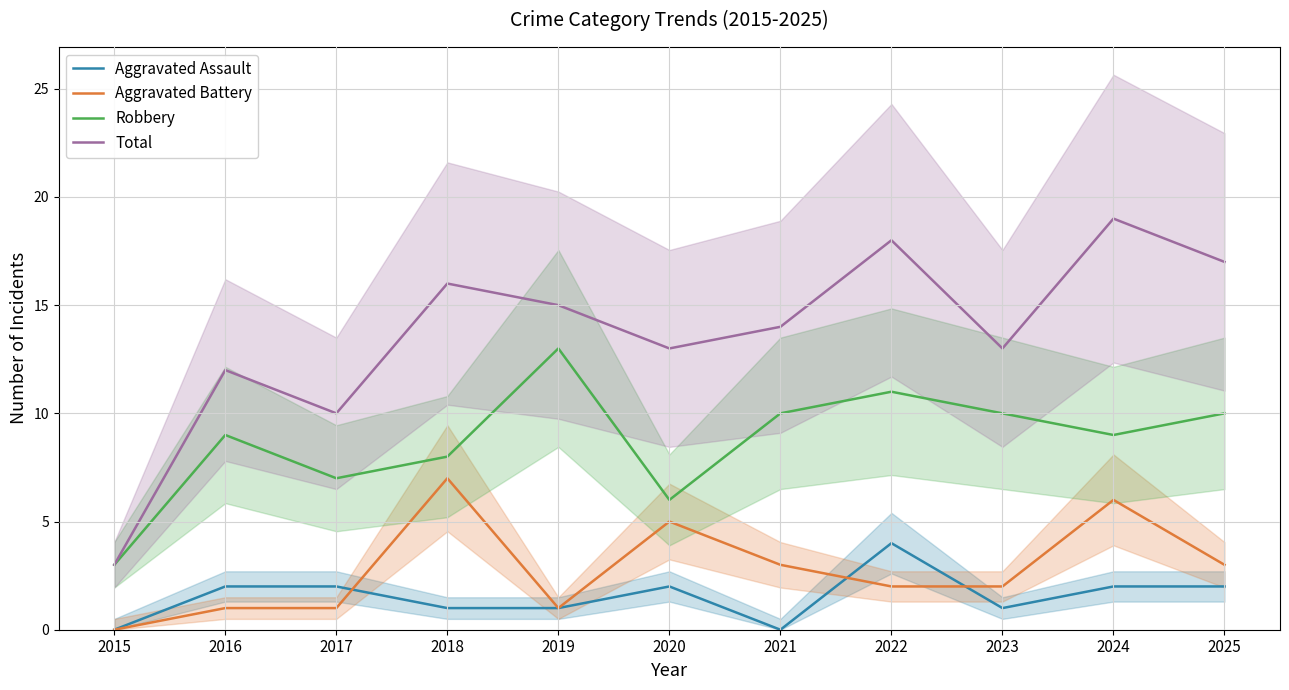

What is the spread (max minus min) of values at 2025?

15